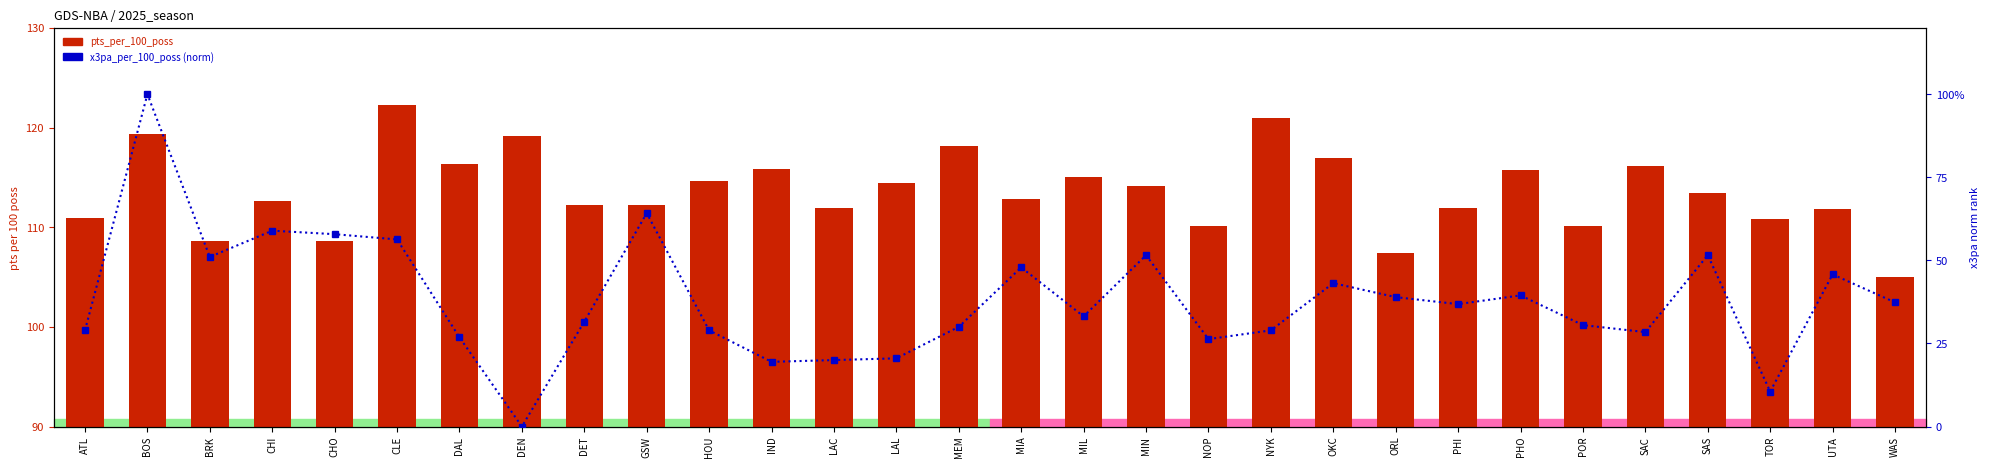

What is the label of the 28th bar from the left?

TOR